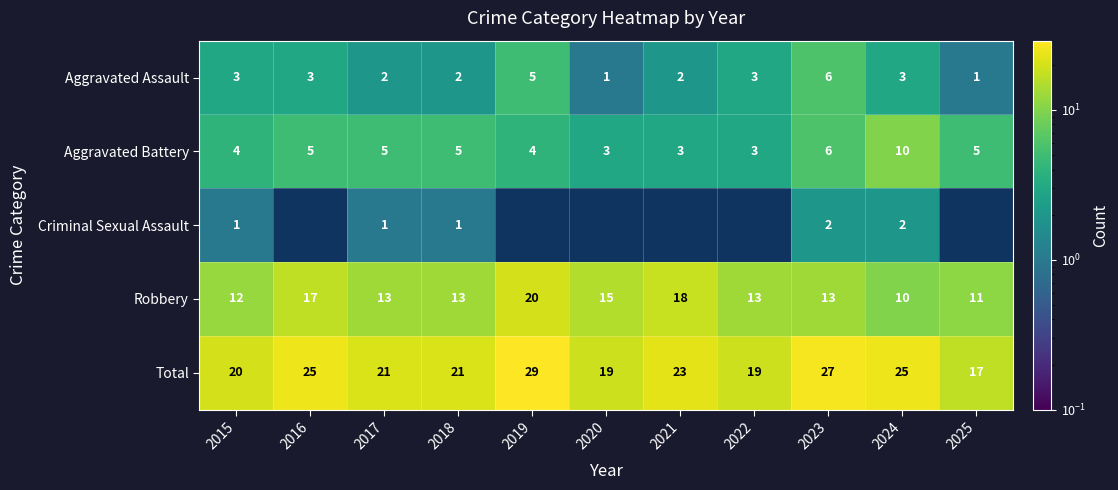

Is the value of Total at 2024 greater than the value of Aggravated Assault at 2025?

Yes